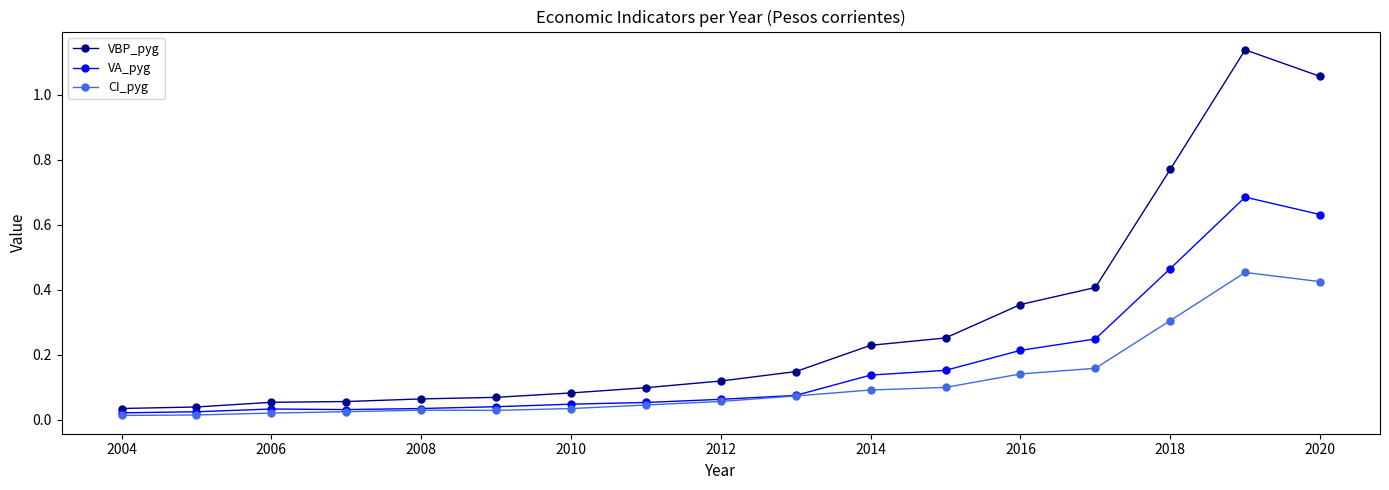

Which series has the largest range (max minus min)?

VBP_pyg